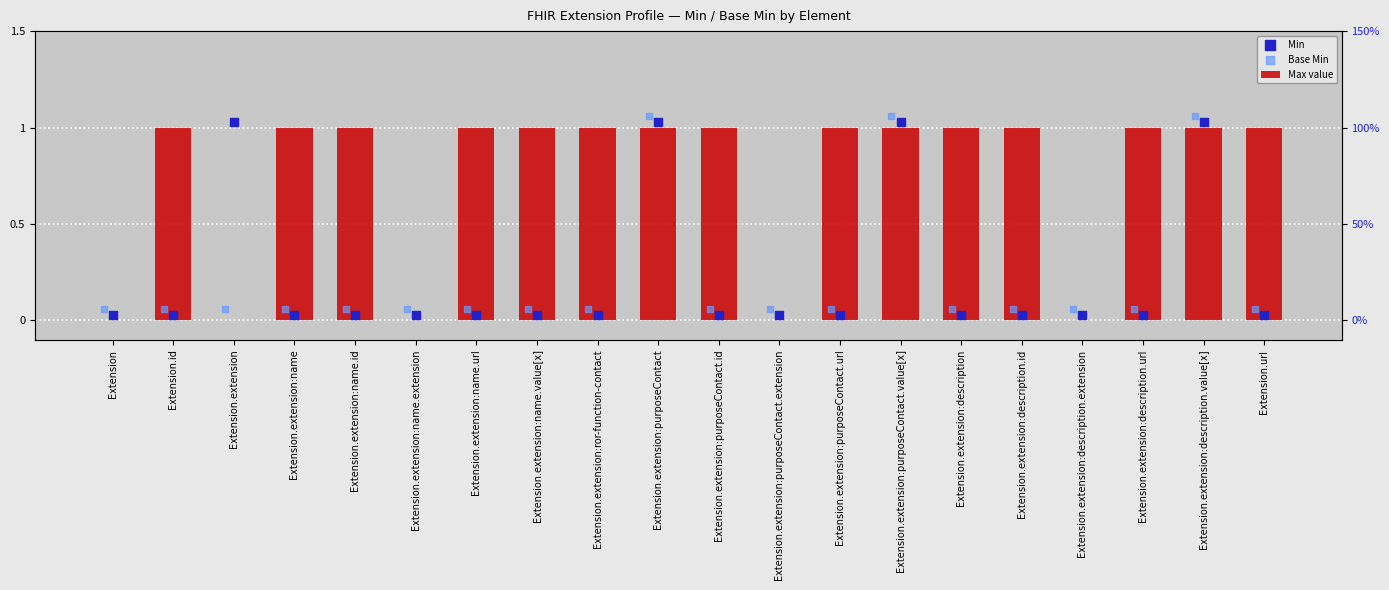

At how many categories does at least one series exceed 1?

4